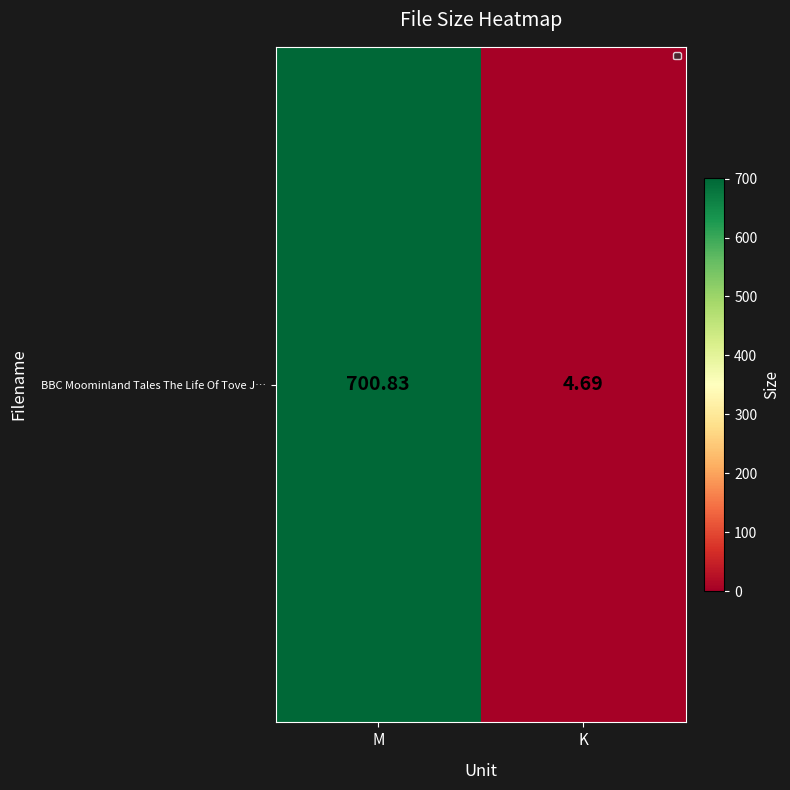

List the labels in order of value, largest first.

M, K